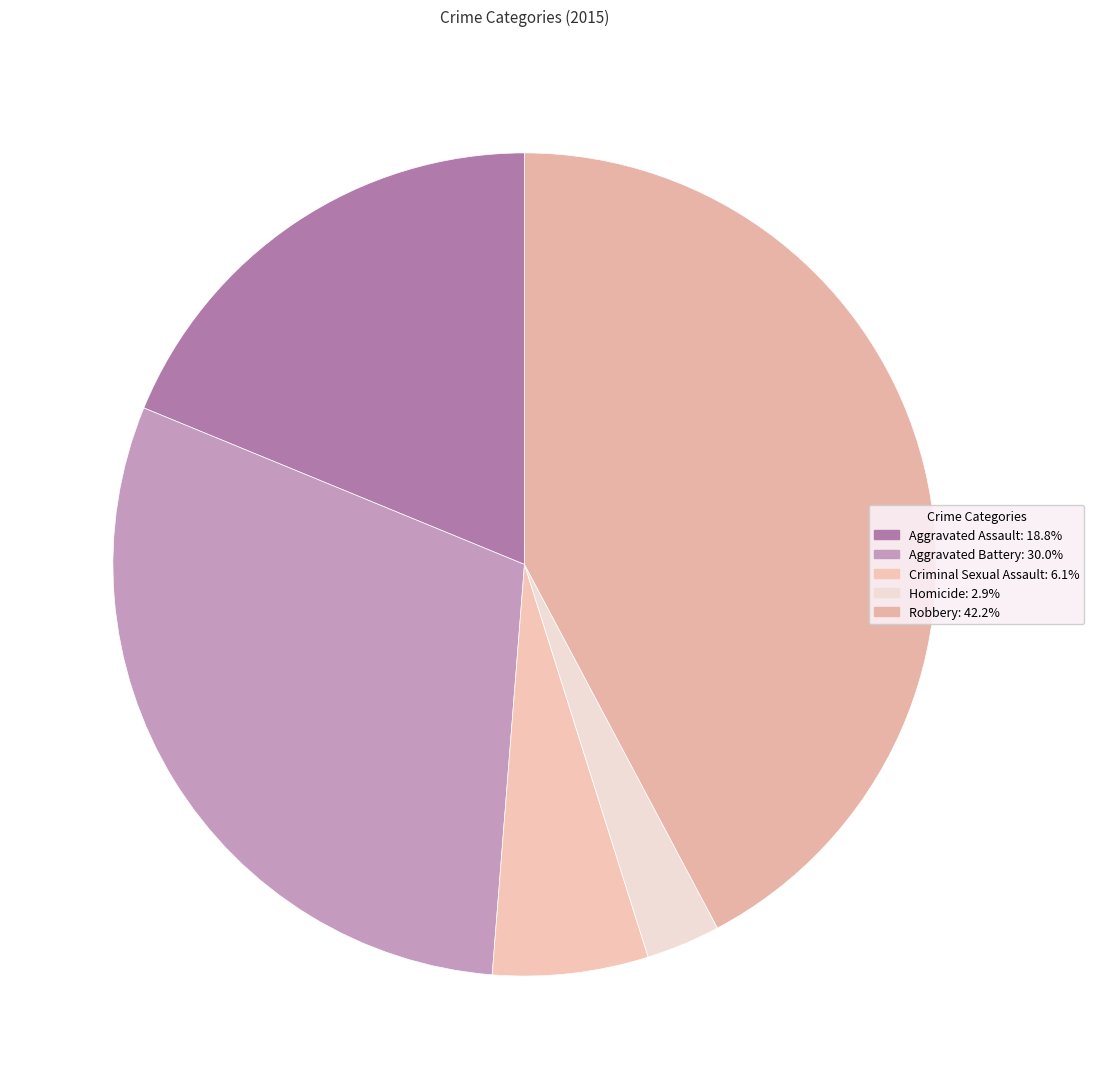

Is the sum of Criminal Sexual Assault and Homicide greater than half?

No